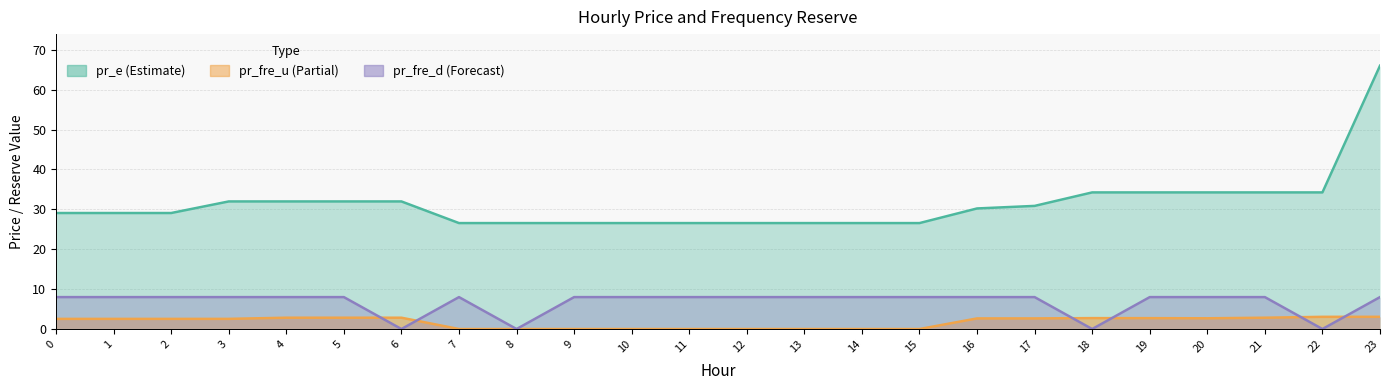

Reading left to right, transcribe all the data shown in this chart.

pr_fre_u: 2.5	2.5	2.5	2.5	2.8	2.8	2.8	0.0	0.0	0.0	0.0	0.0	0.0	0.0	0.0	0.0	2.7	2.7	2.7	2.7	2.7	2.8	3.1	3.1
pr_e: 29.1	29.1	29.1	32.0	32.0	32.0	32.0	26.5	26.5	26.5	26.5	26.5	26.5	26.5	26.5	26.5	30.2	30.9	34.2	34.2	34.2	34.2	34.2	66.0
pr_fre_d: 8.0	8.0	8.0	8.0	8.0	8.0	0.0	8.0	0.0	8.0	8.0	8.0	8.0	8.0	8.0	8.0	8.0	8.0	0.0	8.0	8.0	8.0	0.0	8.0